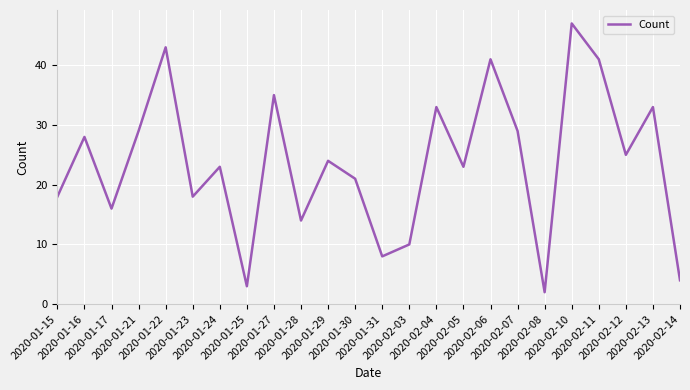

True or false: there are more than 0 points higher than both neighbors.

True